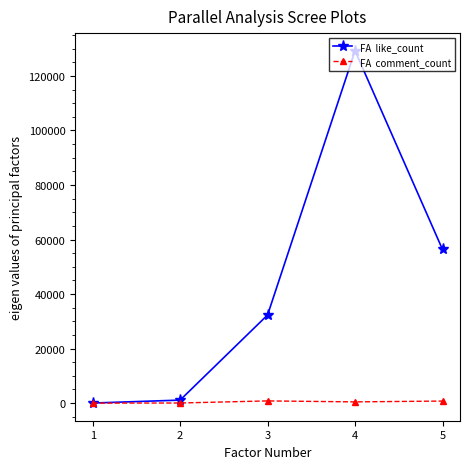

At which category is the sum across all series the highest?

4